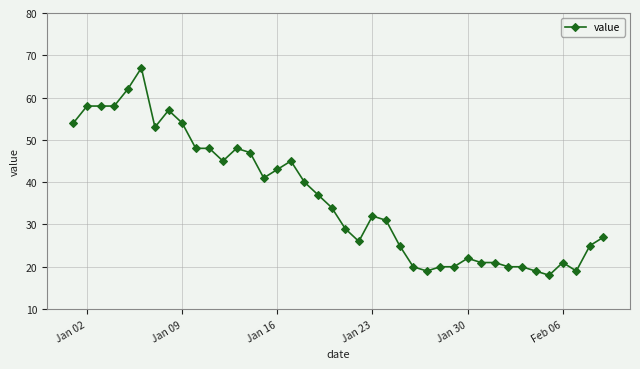

How many categories are shown in the chart?

40